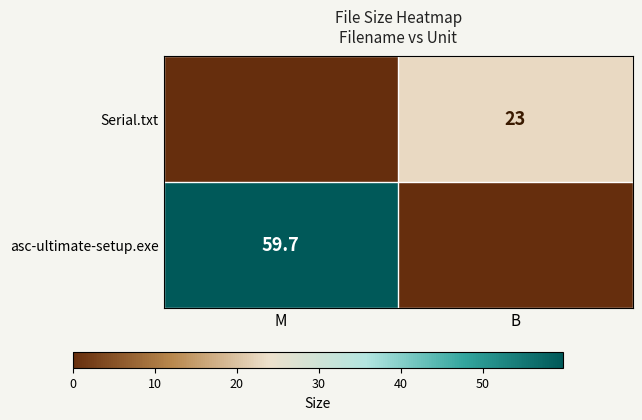

The Serial.txt series shows 23.0 at B. True or false?

True